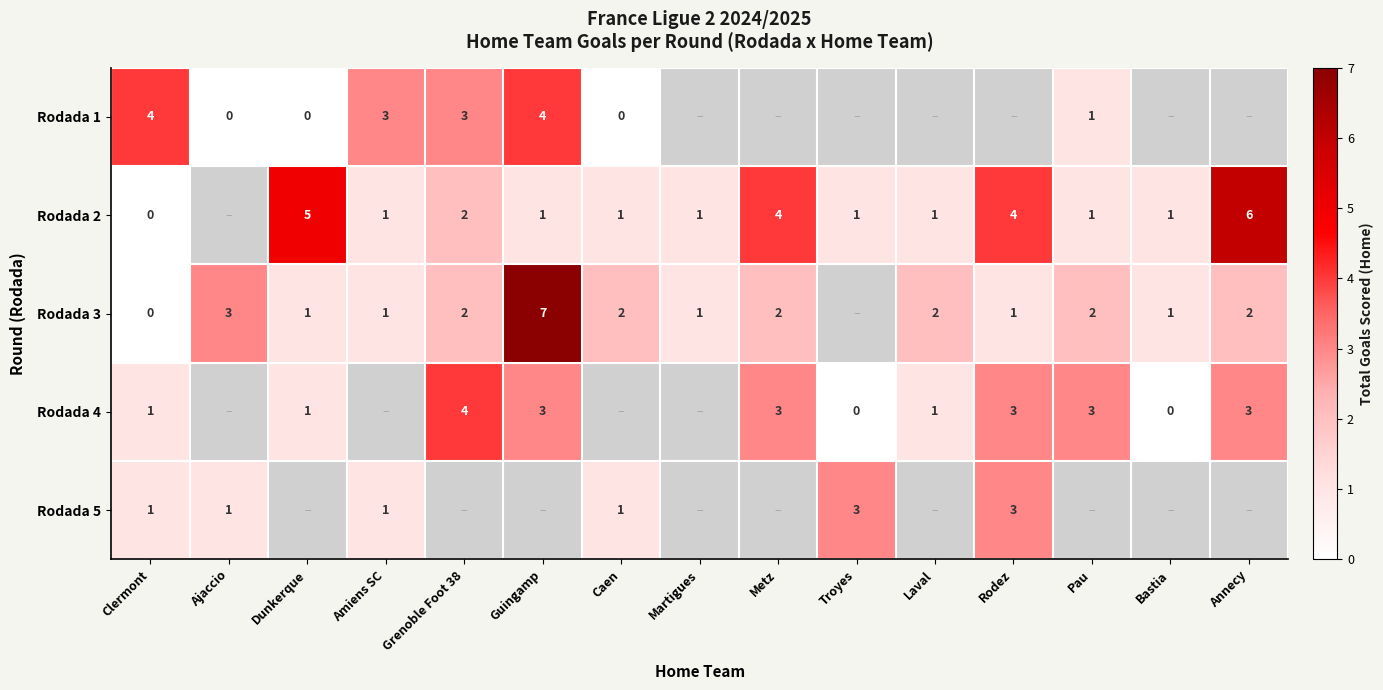

Is the value of Rodada 2 at Dunkerque greater than the value of Rodada 5 at Amiens SC?

Yes